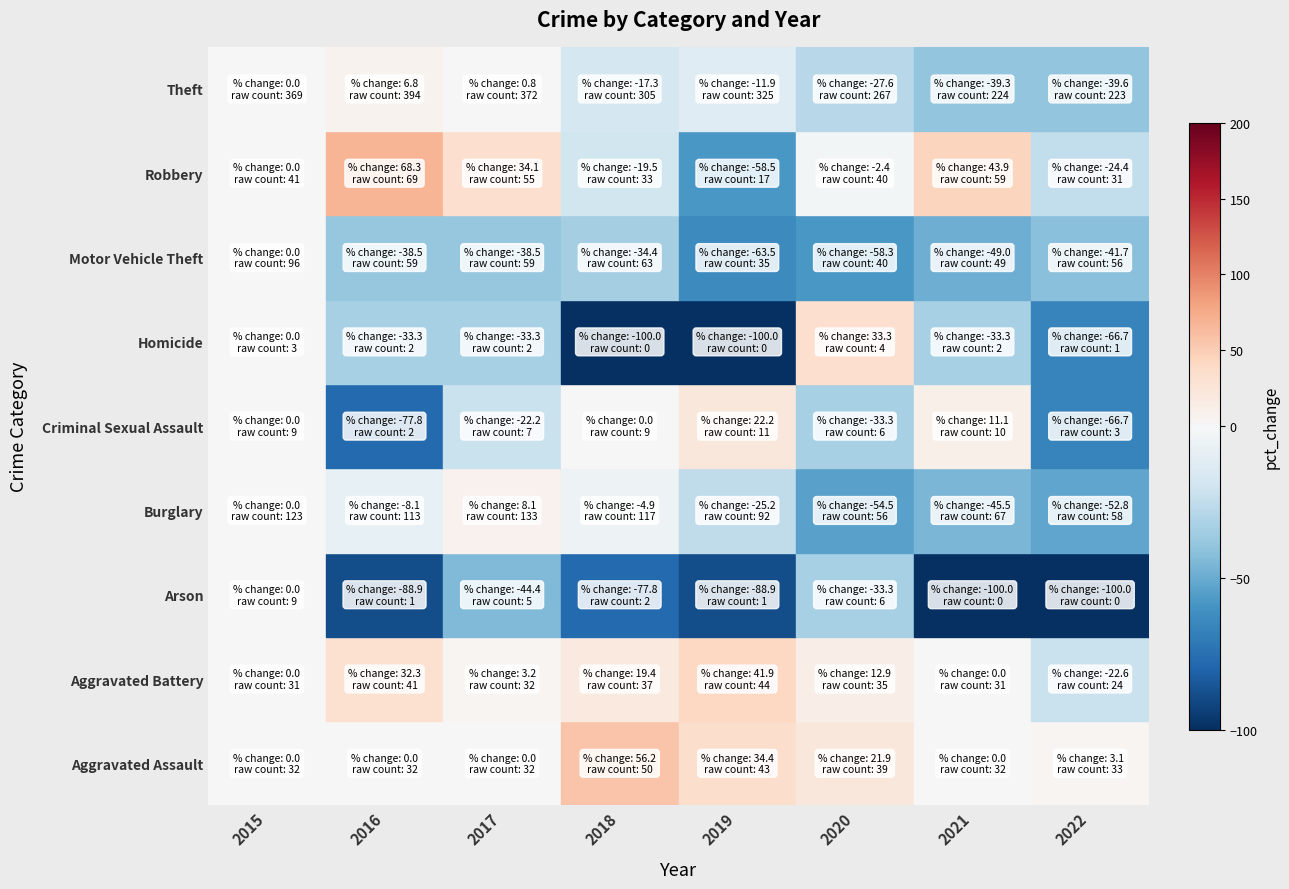

Reading left to right, extract all data points from this chart.

Aggravated Assault: 2015=32	2016=32	2017=32	2018=50	2019=43	2020=39	2021=32	2022=33
Aggravated Battery: 2015=31	2016=41	2017=32	2018=37	2019=44	2020=35	2021=31	2022=24
Arson: 2015=9	2016=1	2017=5	2018=2	2019=1	2020=6	2021=0	2022=0
Burglary: 2015=123	2016=113	2017=133	2018=117	2019=92	2020=56	2021=67	2022=58
Criminal Sexual Assault: 2015=9	2016=2	2017=7	2018=9	2019=11	2020=6	2021=10	2022=3
Homicide: 2015=3	2016=2	2017=2	2018=0	2019=0	2020=4	2021=2	2022=1
Motor Vehicle Theft: 2015=96	2016=59	2017=59	2018=63	2019=35	2020=40	2021=49	2022=56
Robbery: 2015=41	2016=69	2017=55	2018=33	2019=17	2020=40	2021=59	2022=31
Theft: 2015=369	2016=394	2017=372	2018=305	2019=325	2020=267	2021=224	2022=223